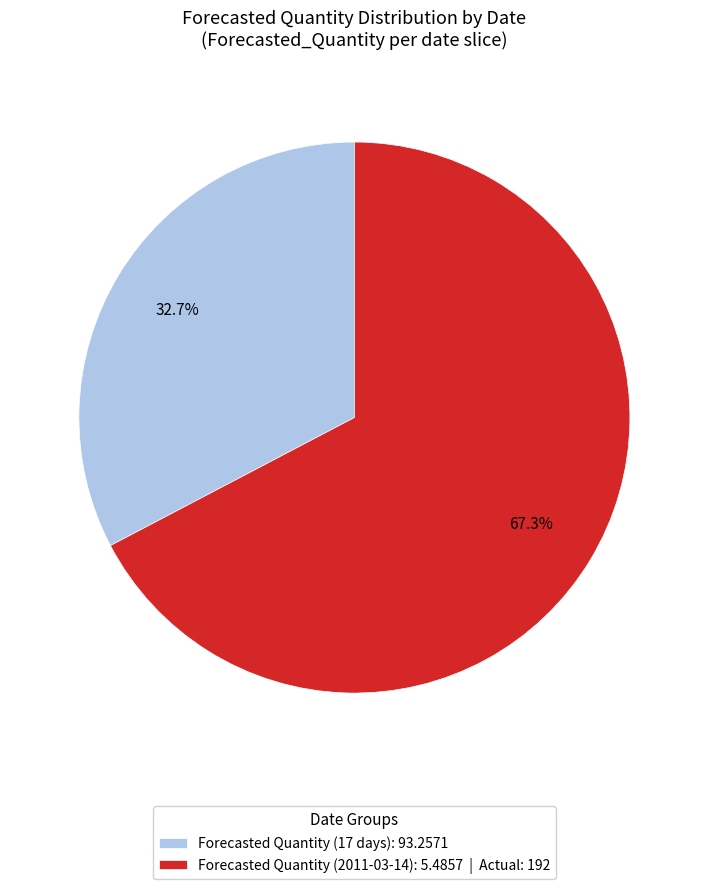

What is the ratio of the value at Forecasted Quantity (2011-03-14): 5.4857 | Actual: 192 to the value at Forecasted Quantity (17 days): 93.2571?

2.1